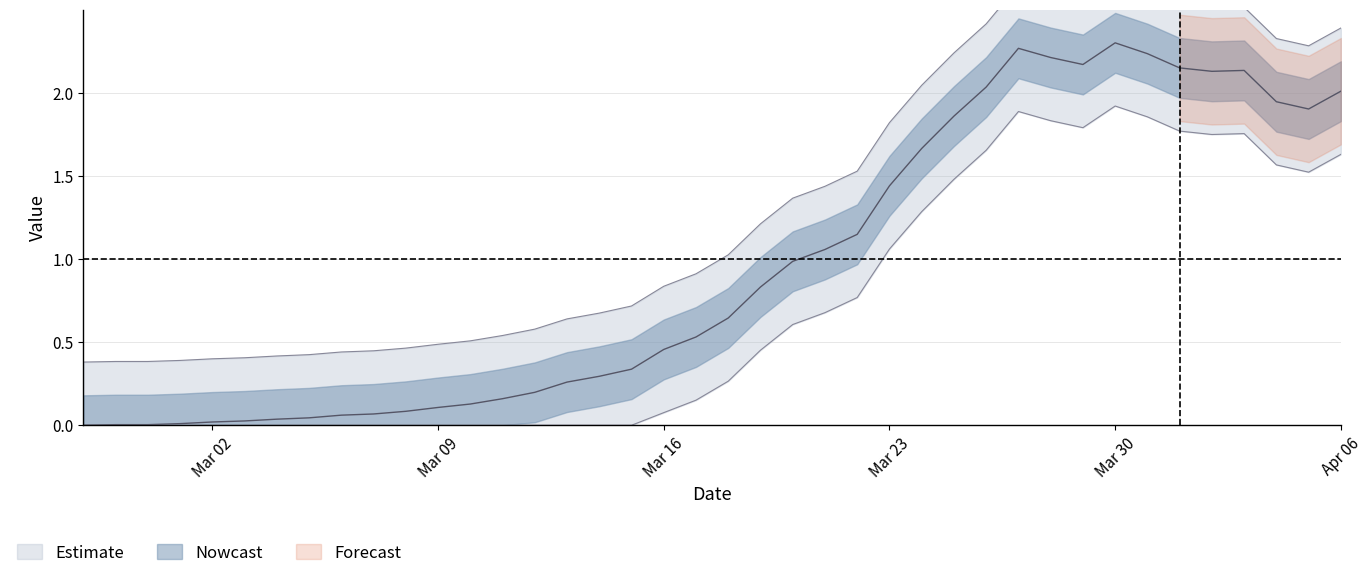

Reading left to right, extract all data points from this chart.

0.0	0.0	0.0	0.0	0.0	0.0	0.0	0.0	0.1	0.1	0.1	0.1	0.1	0.2	0.2	0.3	0.3	0.3	0.5	0.5	0.6	0.8	1.0	1.1	1.1	1.4	1.7	1.9	2.0	2.3	2.2	2.2	2.3	2.2	2.1	2.1	2.1	1.9	1.9	2.0